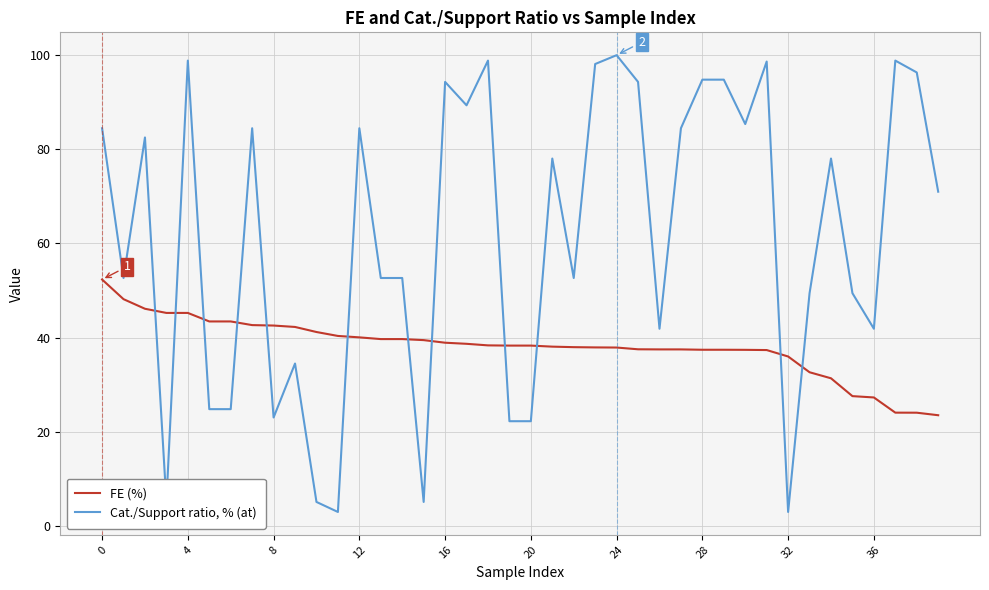

At how many categories does at least one series exceed 16?

40